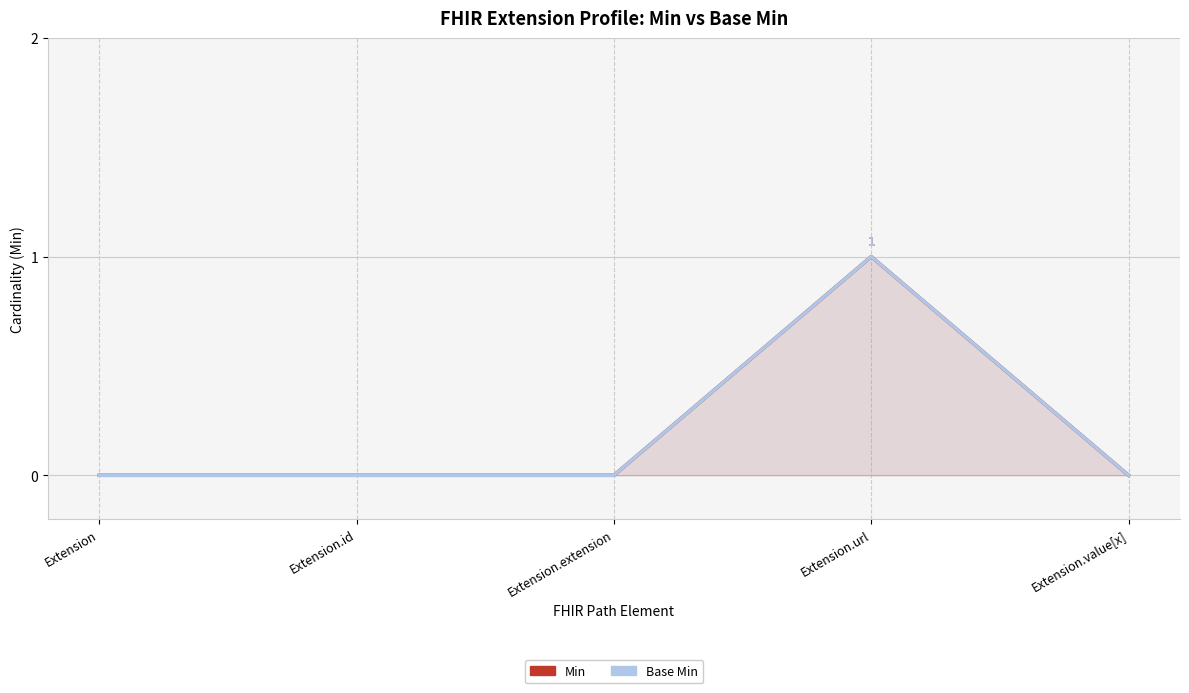

True or false: Base Min and Min cross at least once.

False